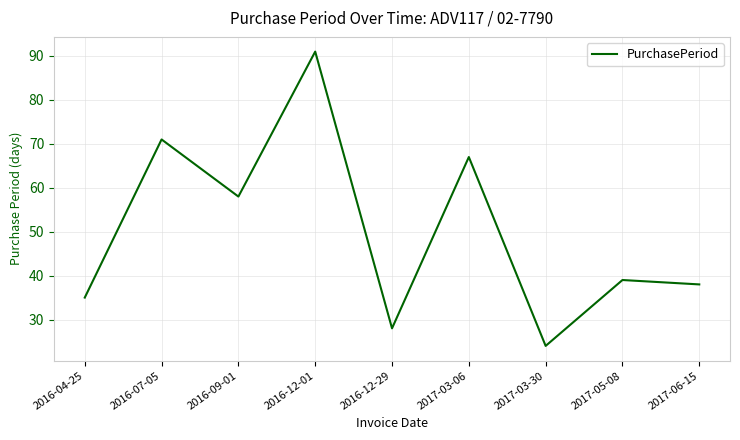

True or false: the data shows 15 at 2016-09-01.

False